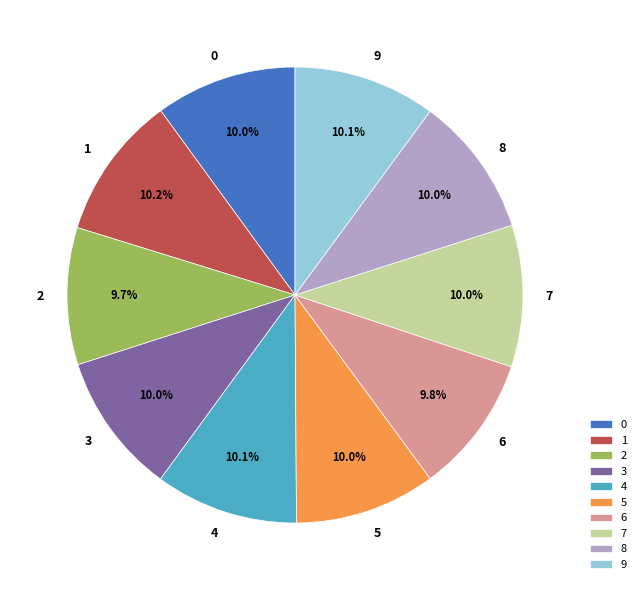

True or false: 5 accounts for 3% of the total.

False